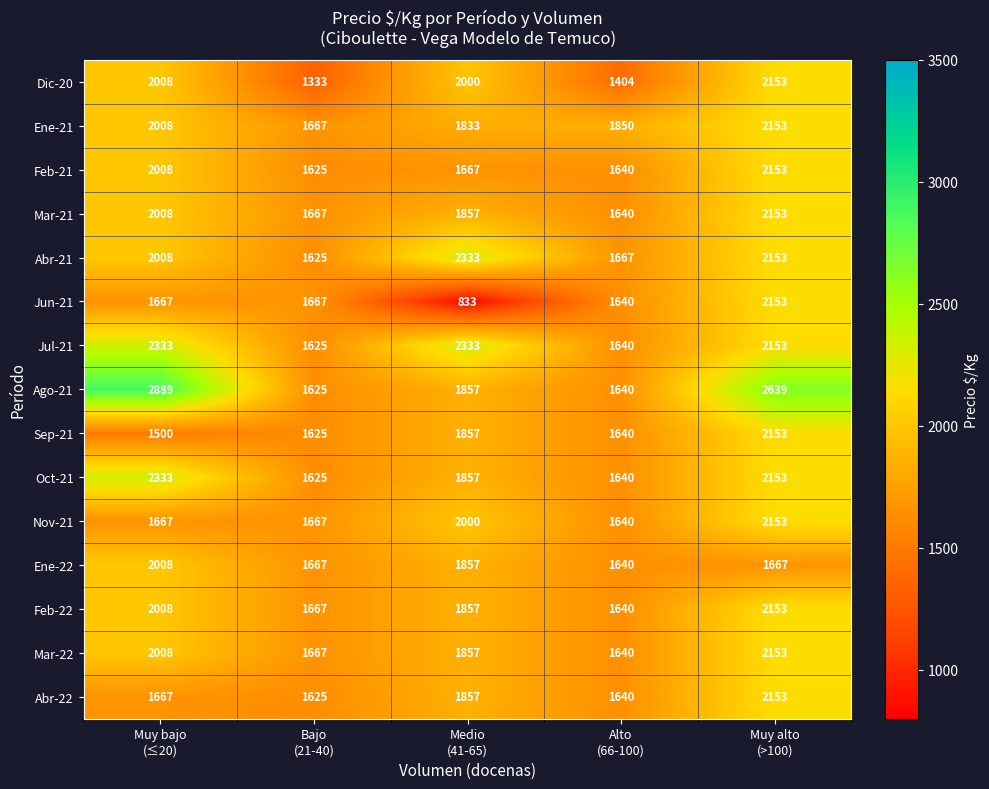

What is the minimum value shown in the chart?

833